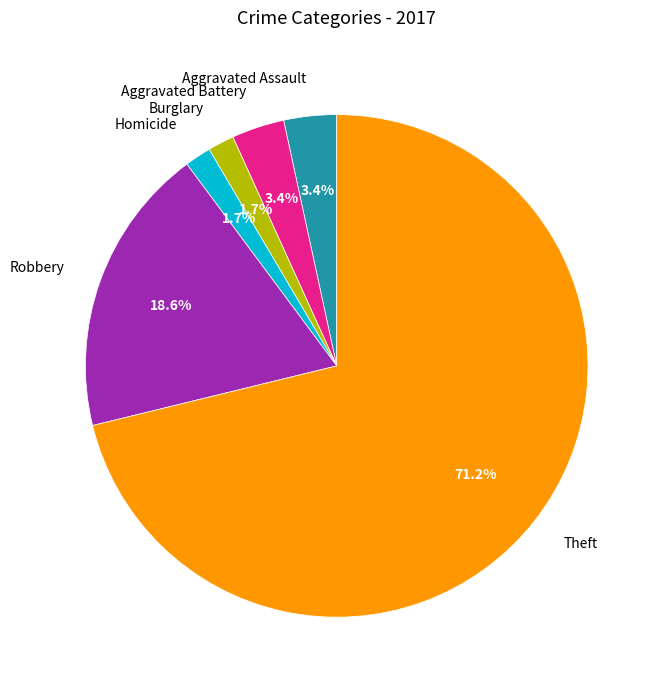

What is the total percentage of Theft and Aggravated Assault?

74.6%